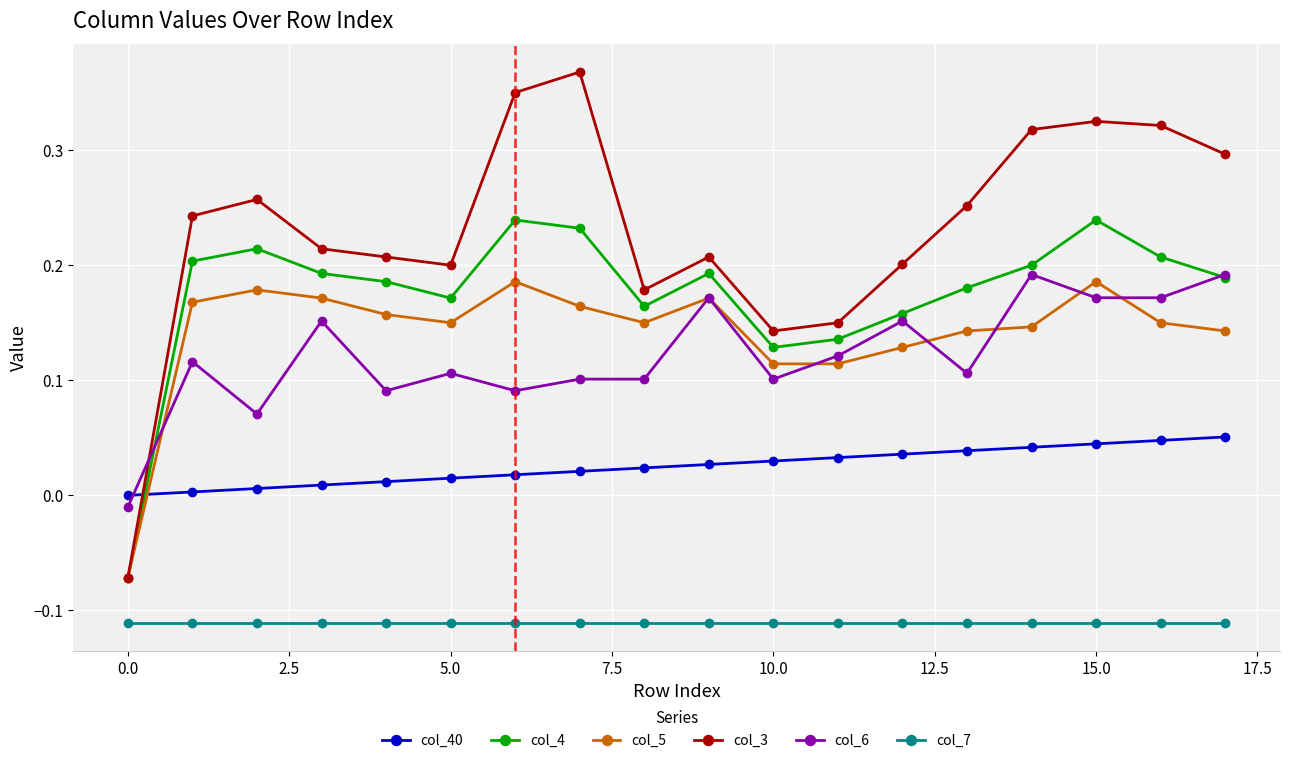

Which series has the largest range (max minus min)?

col_3